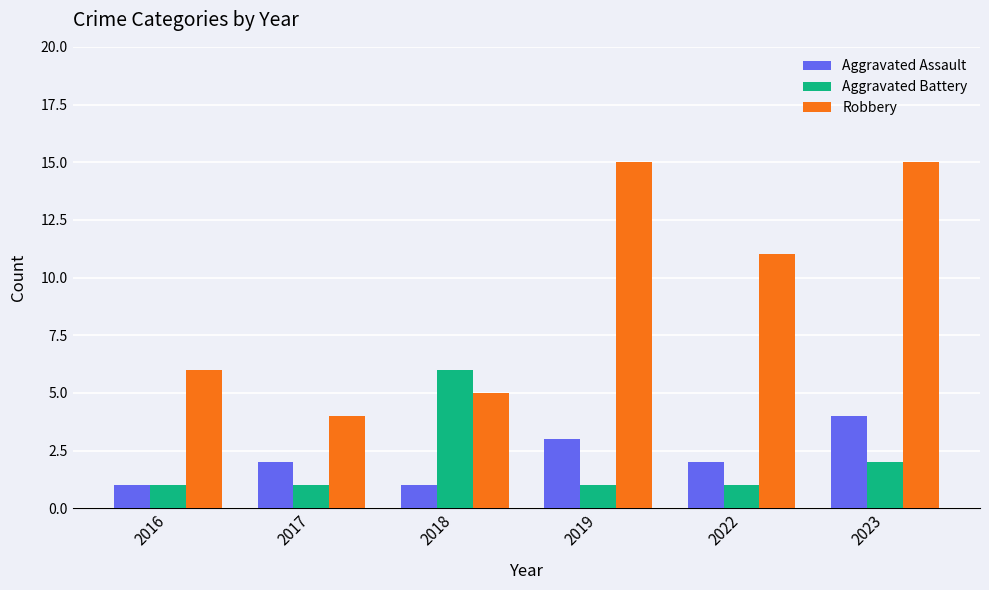

What is the greatest value displayed?

15